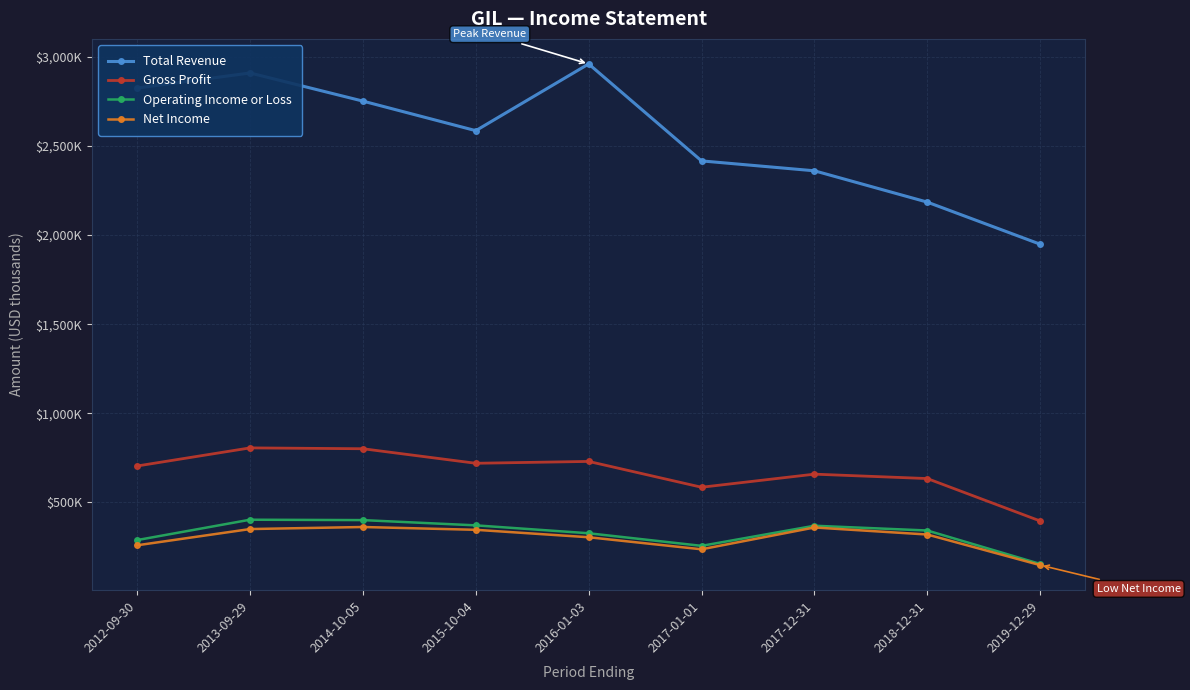

True or false: Net Income and Gross Profit intersect in this chart.

False